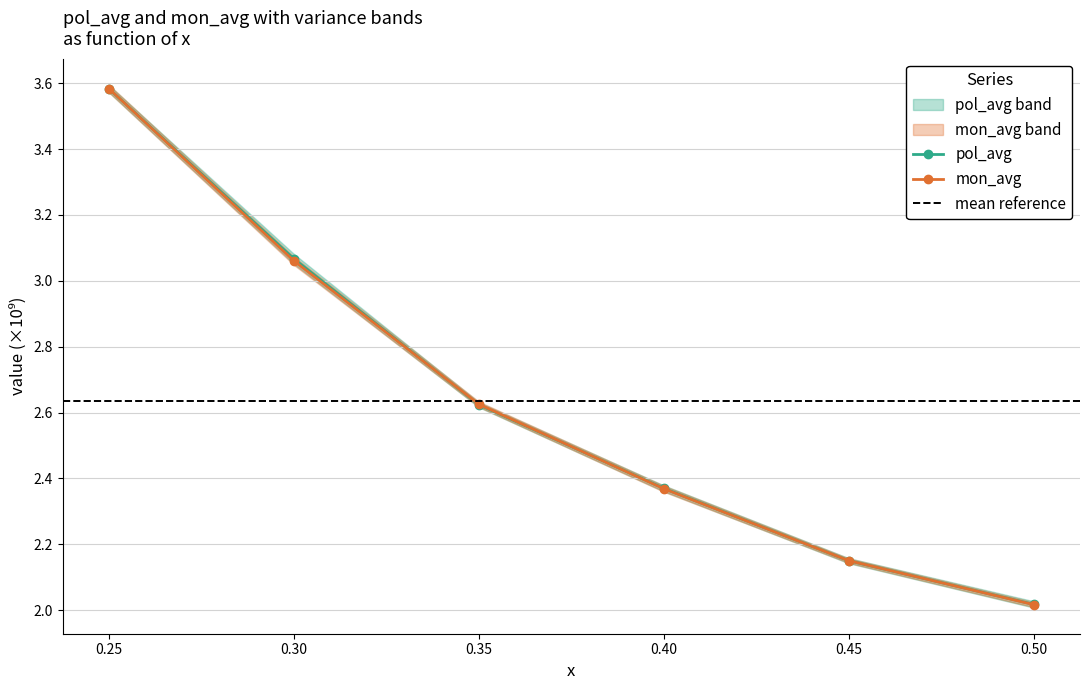

At which category is the sum across all series the highest?

0.25